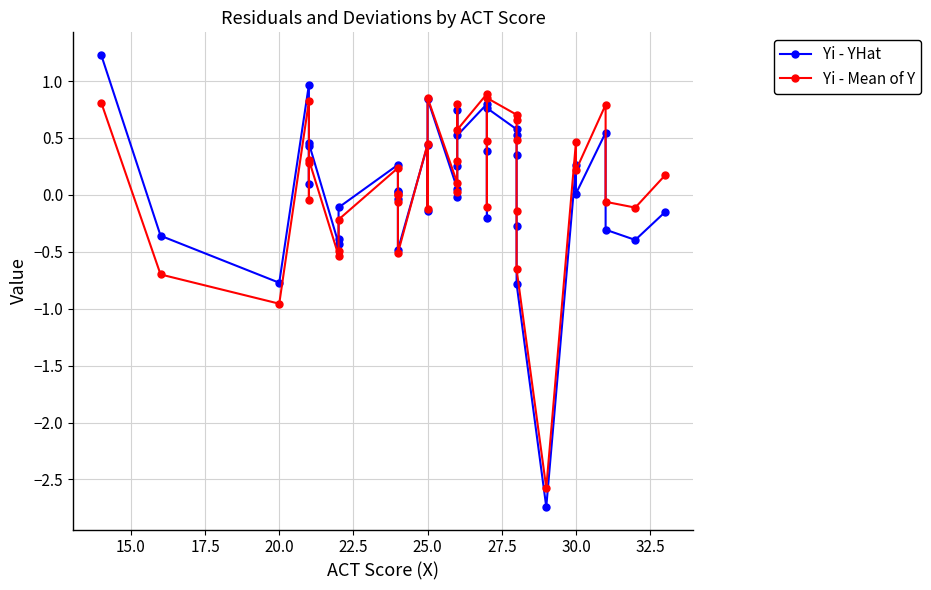

What is the difference between the maximum and second lowest values in the Yi - Mean of Y series?

1.8